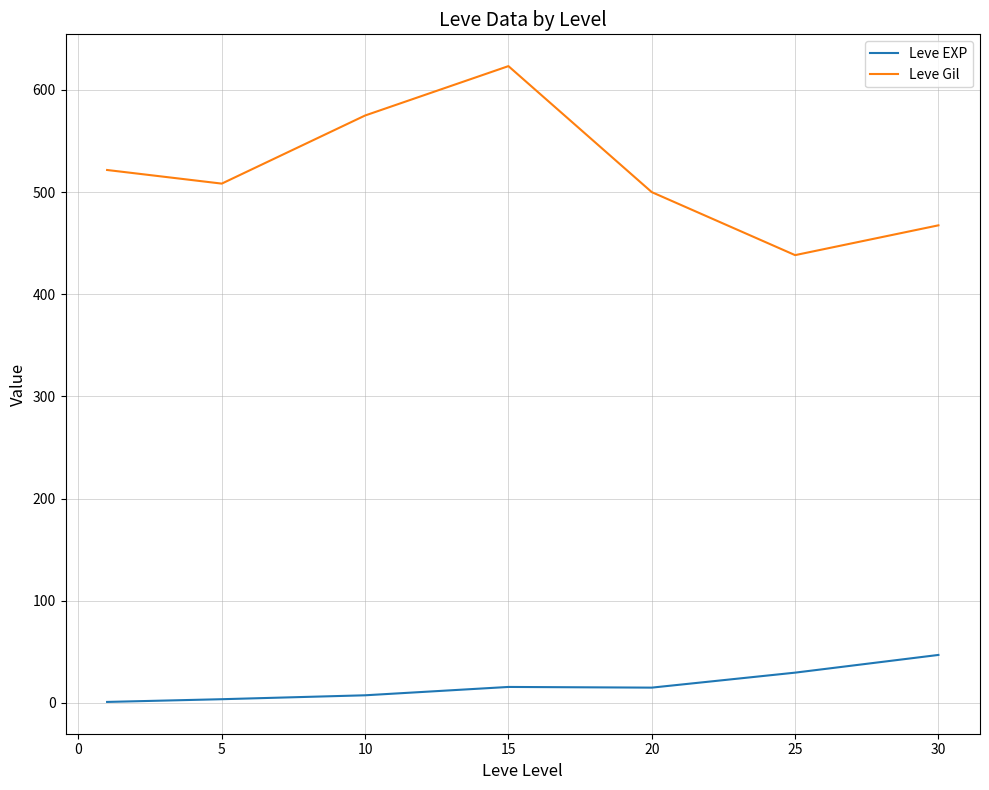

Which series has the widest spread of values?

Leve Gil